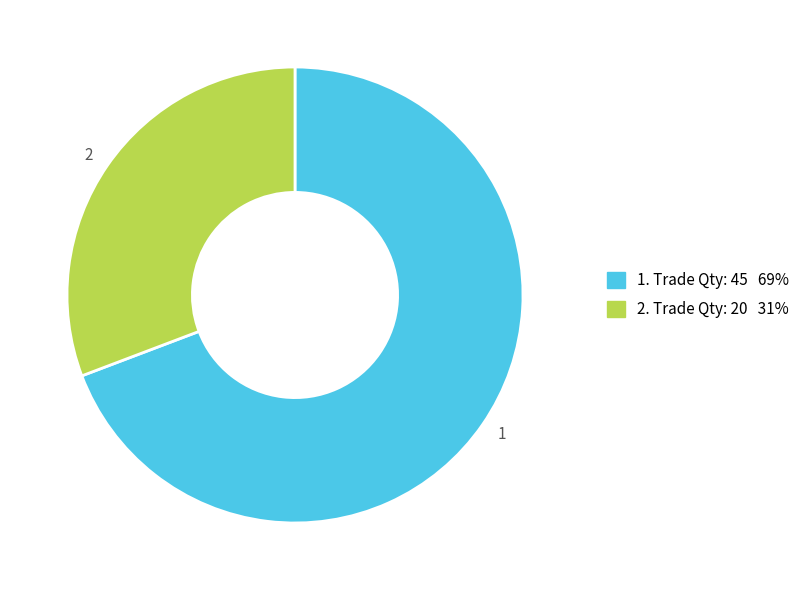

Is there any slice that represents more than half of the pie?

Yes